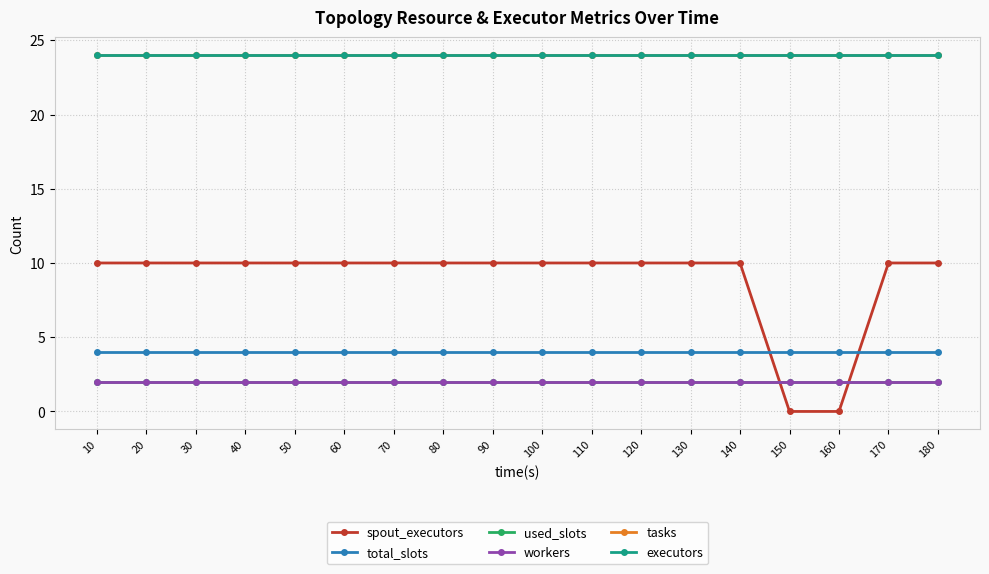

At which label is workers closest to 2?

10